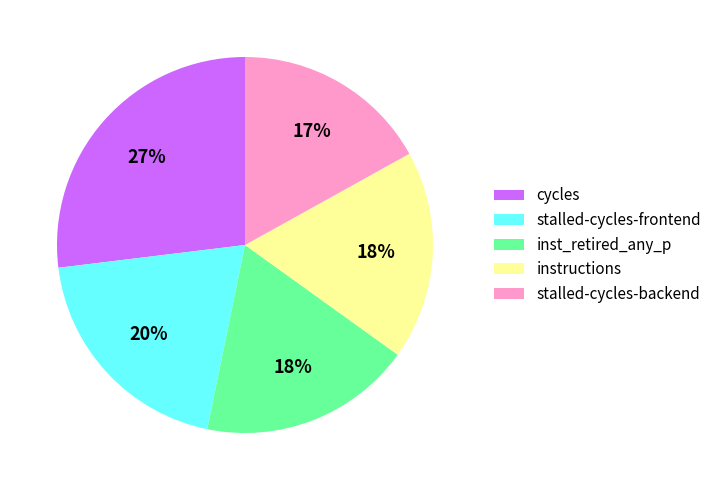

How many segments does this pie chart have?

5